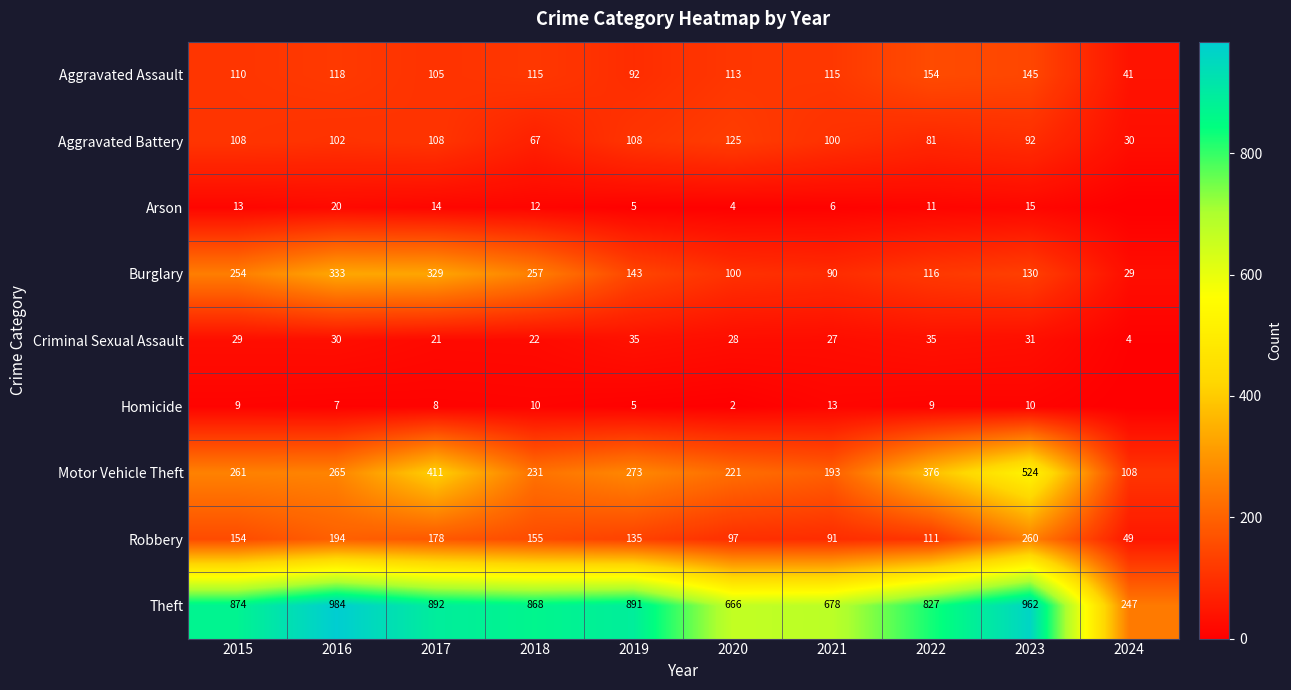

What is the difference between the Criminal Sexual Assault values at 2021 and 2023?

4